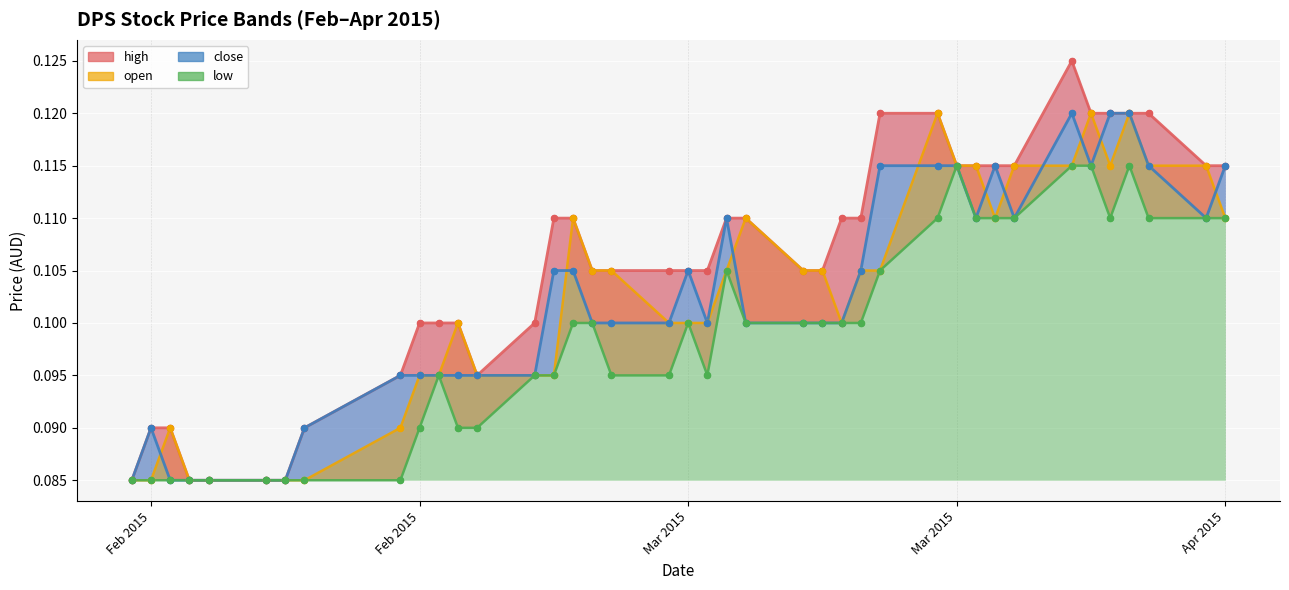

Which series contains the lowest Y value?

high